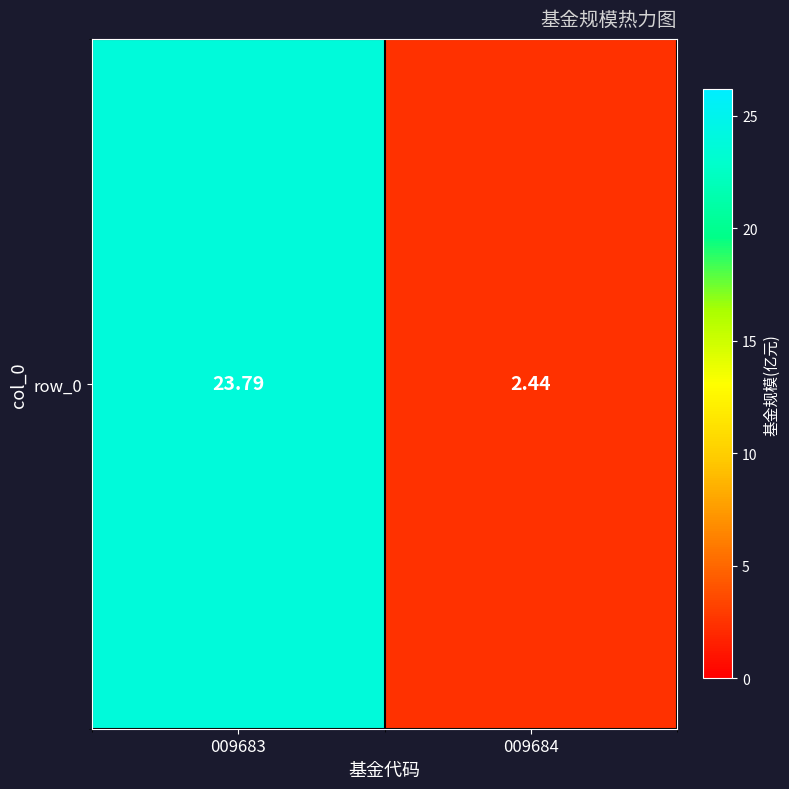

How many values are below 23?

1